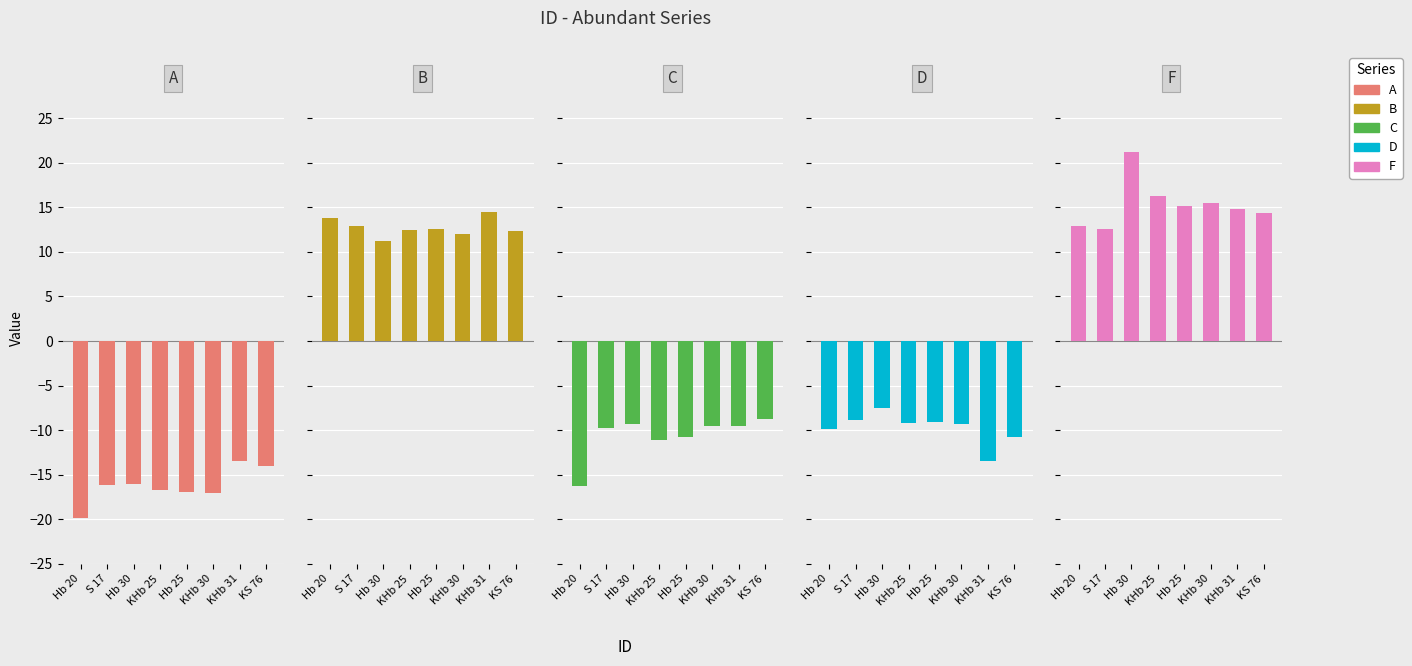

What is the difference between the maximum and minimum values in the B series?

3.3